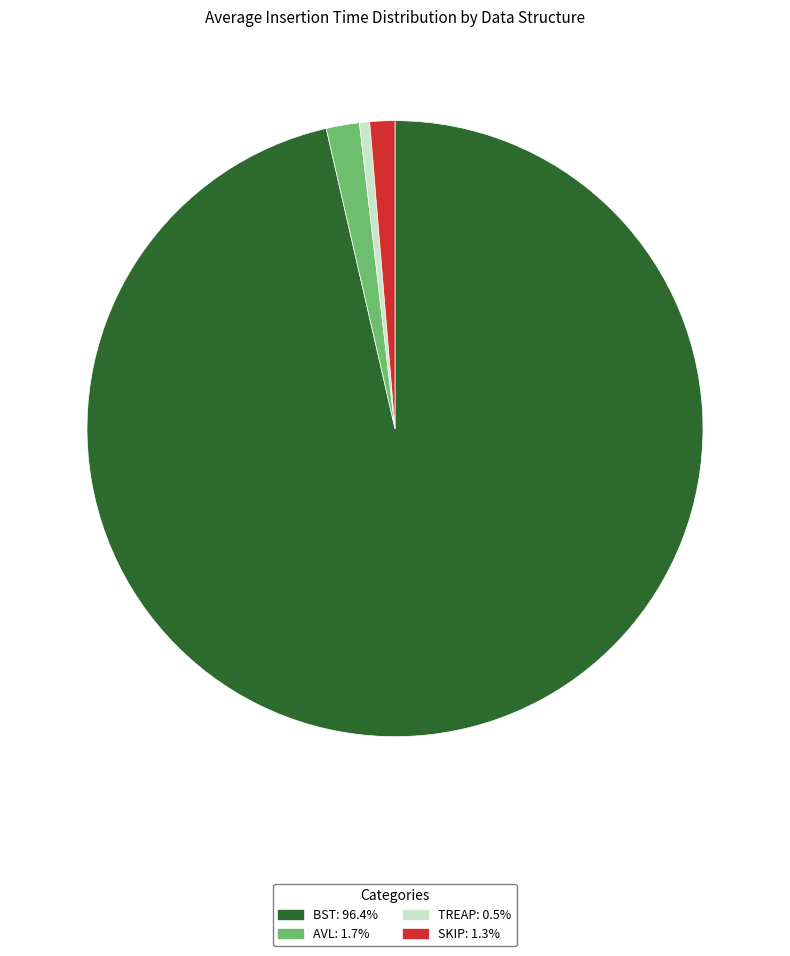

What is the largest slice in the pie chart?

BST